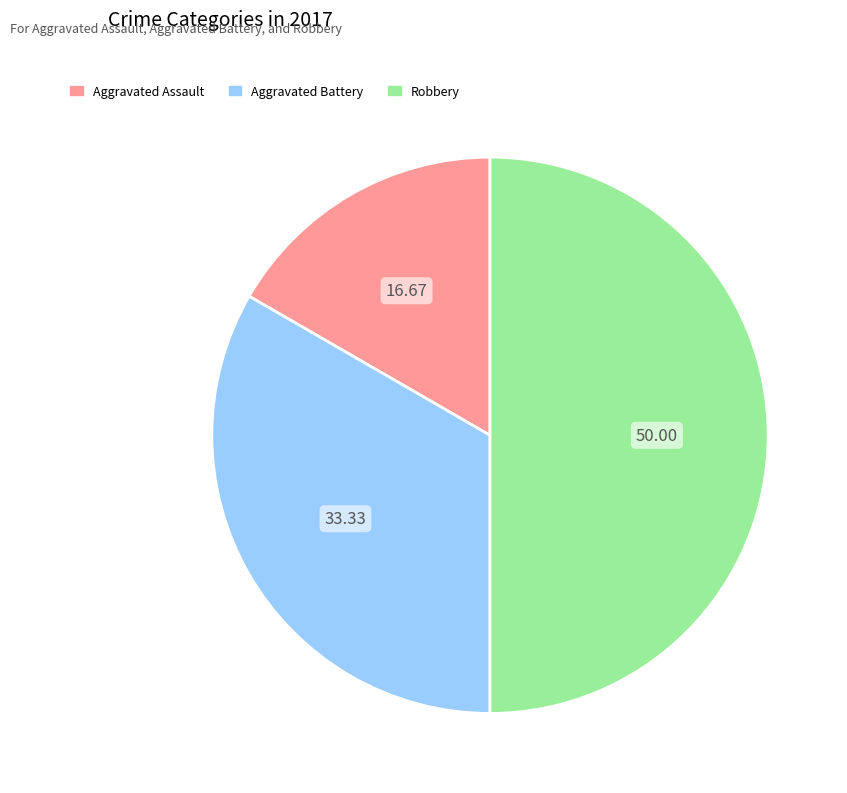

The Aggravated Assault slice represents 17% of the pie. True or false?

True